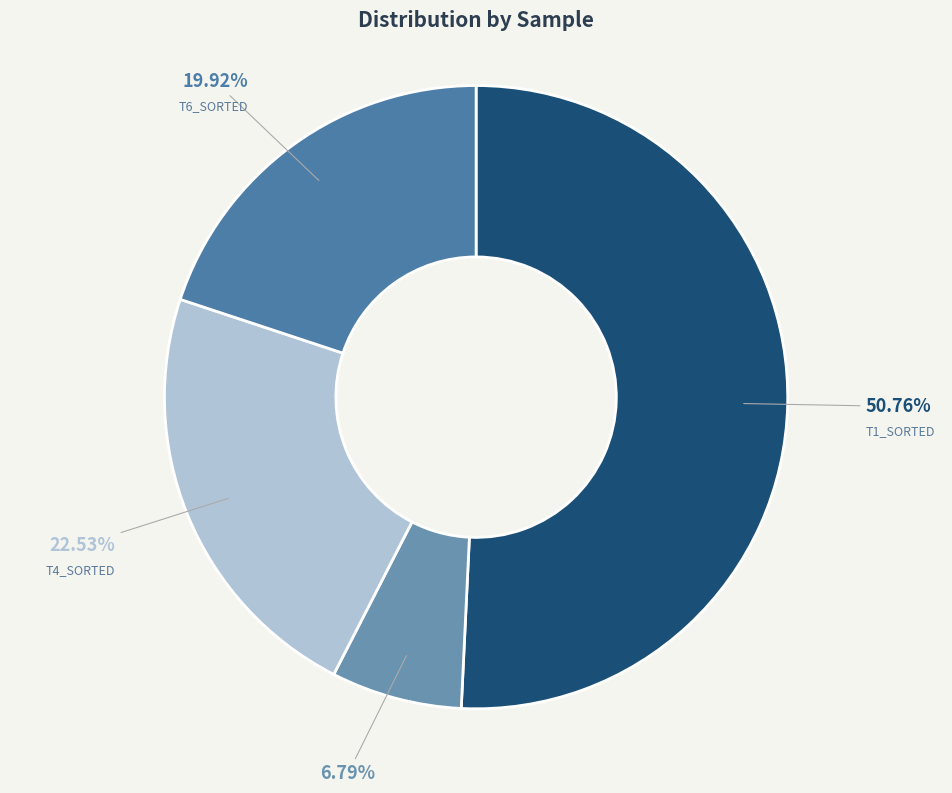

Do T3_SORTED and T1_SORTED together represent more than half of the pie?

Yes